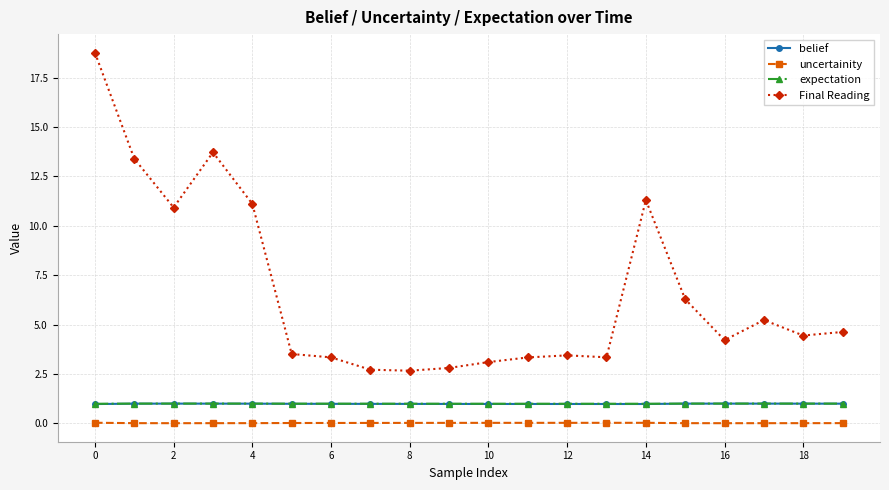

True or false: expectation and uncertainity intersect in this chart.

False